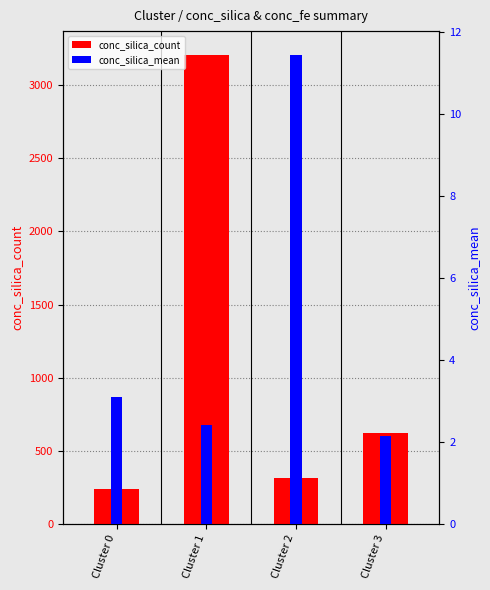

Which series has the largest total across all categories?

conc_silica_count